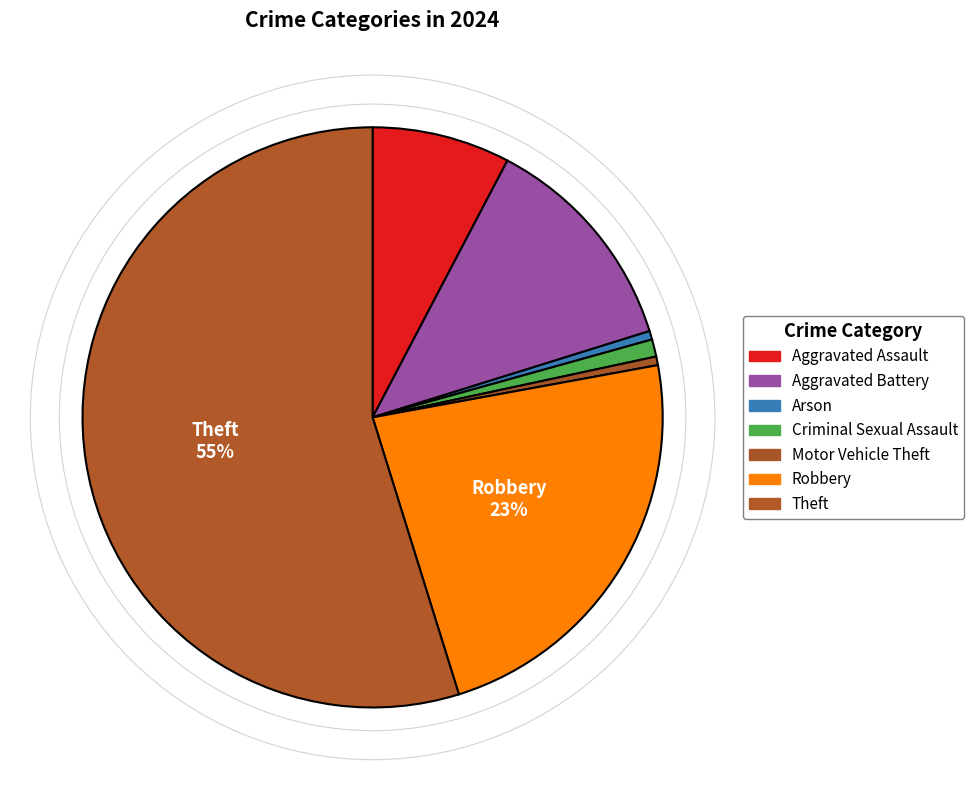

To the nearest percent, what is the difference between the largest and smallest slice percentages?

55%